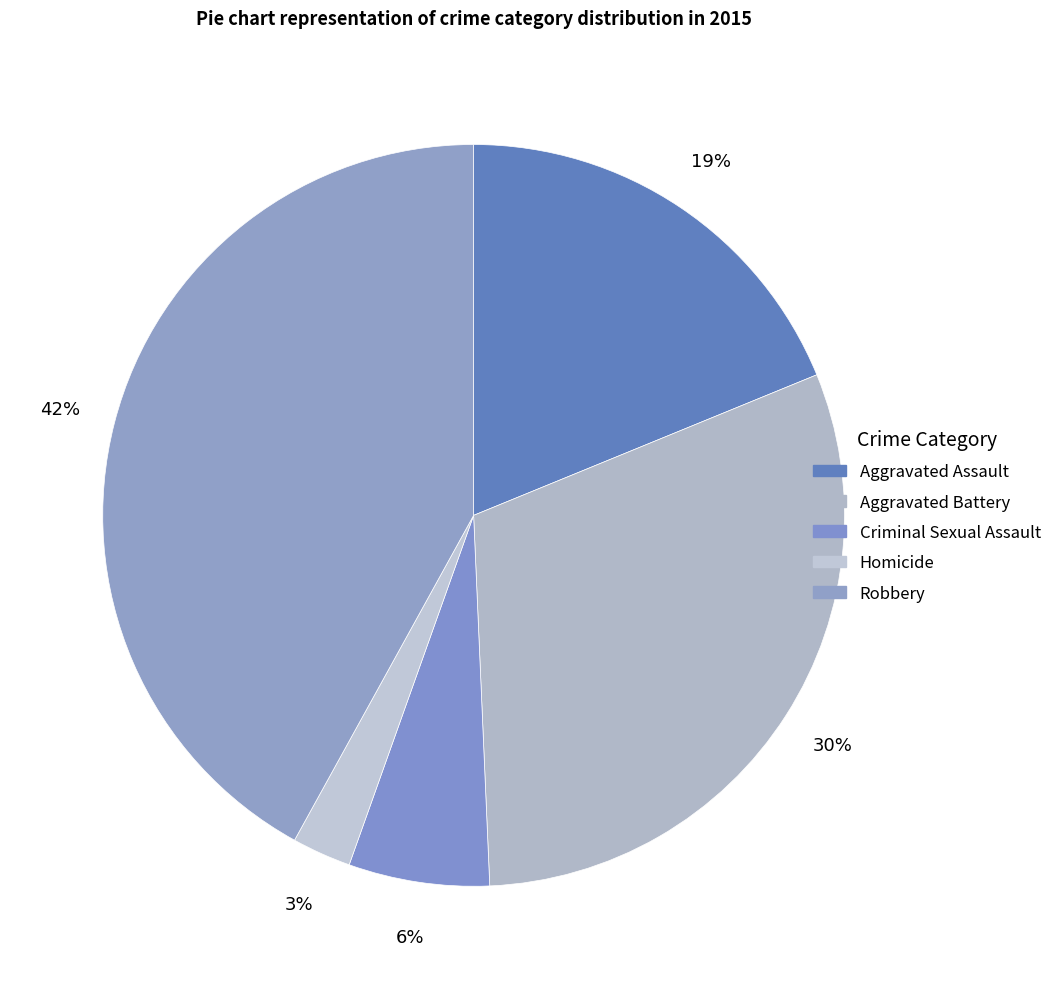

To the nearest percent, what is the average slice percentage?

20%